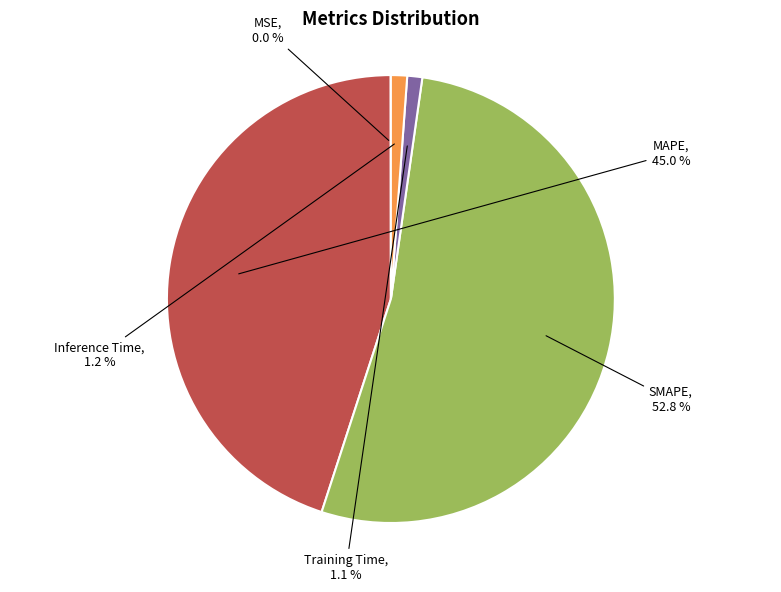

Does any single category account for the majority?

Yes